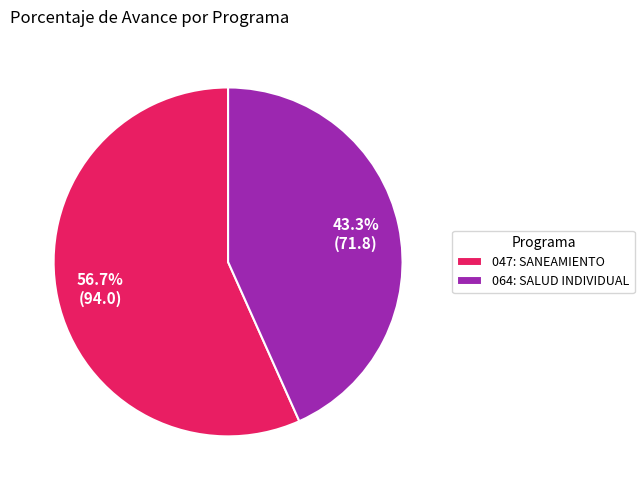

What is the smallest slice in the pie chart?

064: SALUD INDIVIDUAL